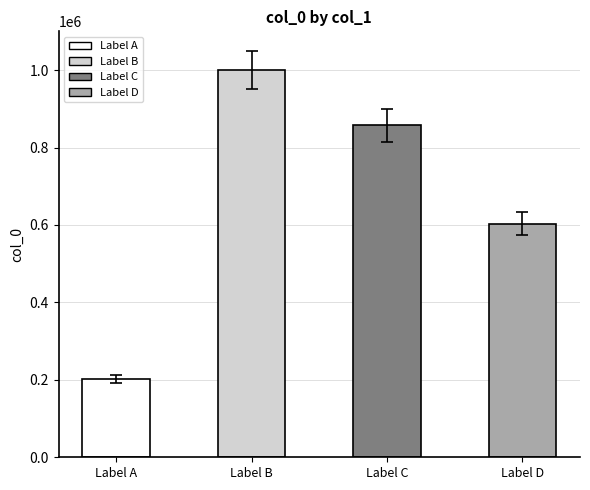

What is the smallest value displayed?

201675